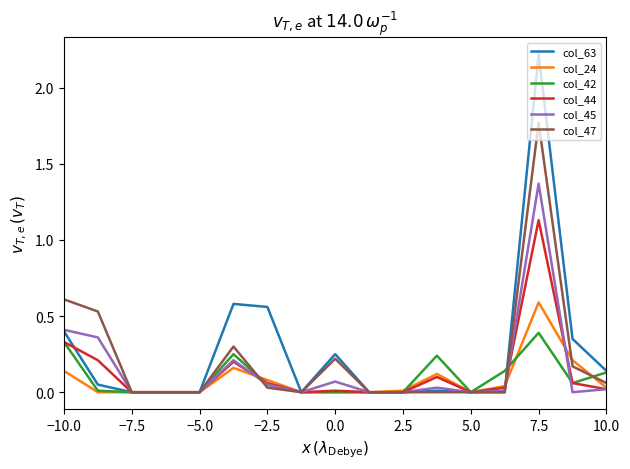

Which series has the largest range (max minus min)?

col_63